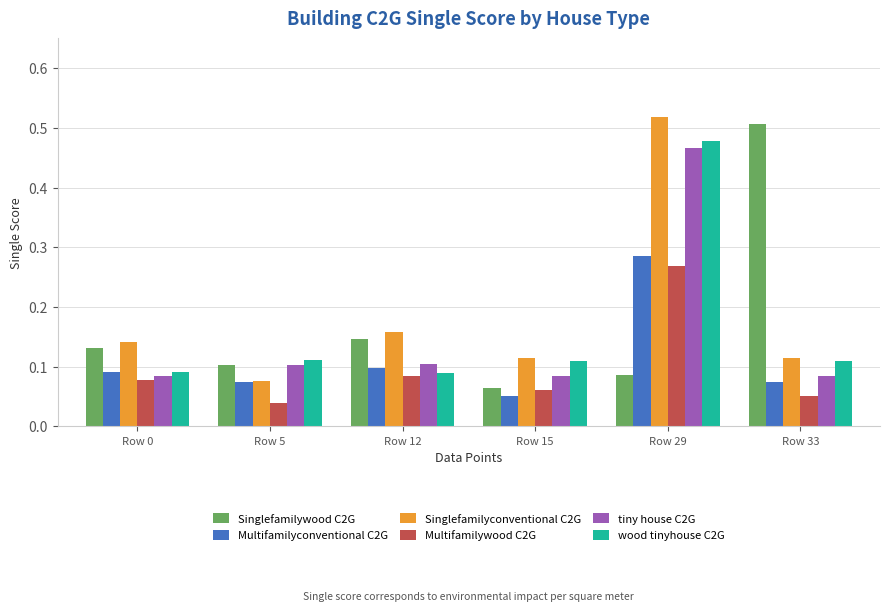

Does the chart contain any negative values?

No